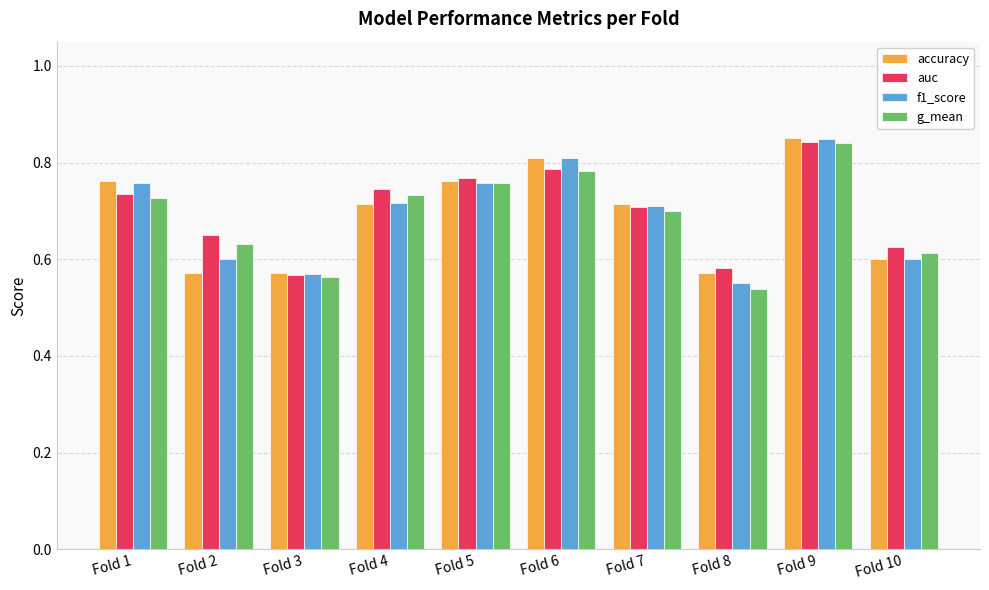

The g_mean series shows 0.6 at Fold 3. True or false?

True